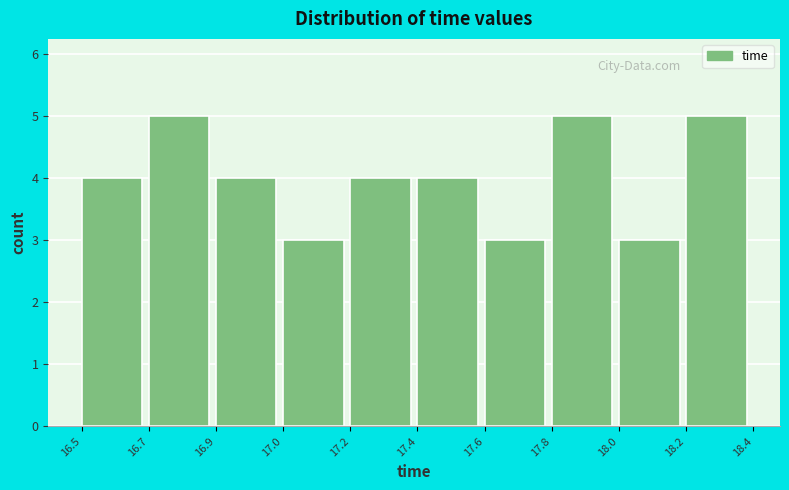

Reading right to left, transcribe all the data shown in this chart.

5	3	5	3	4	4	3	4	5	4